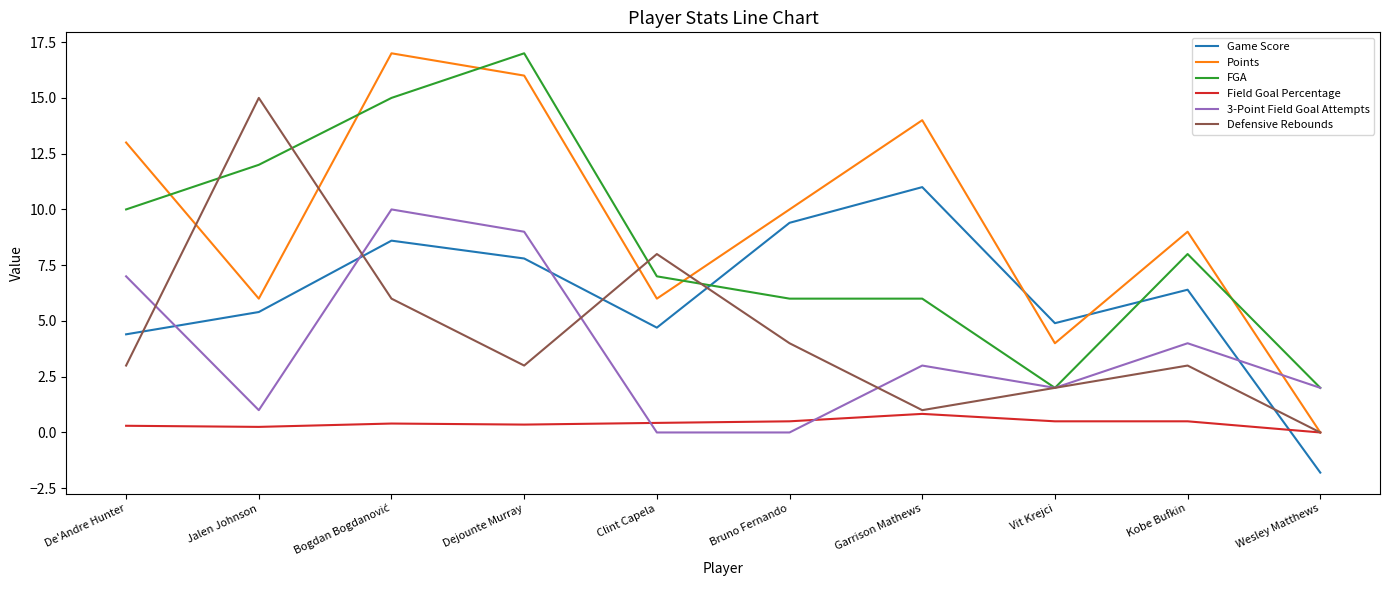

Which series has the widest spread of values?

Points